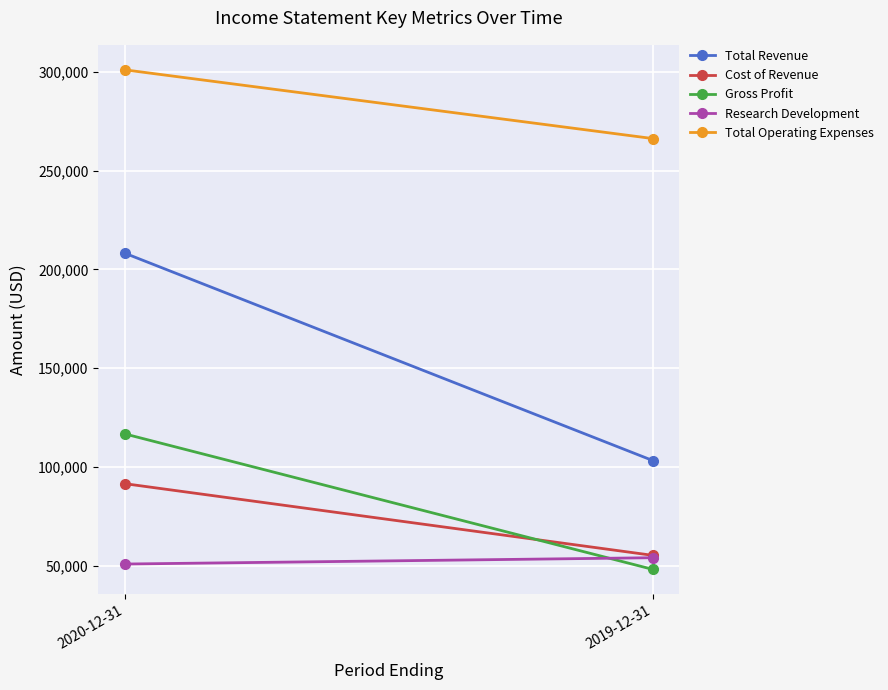

What is the sum of the Cost of Revenue values at 2020-12-31 and 2019-12-31?

146700